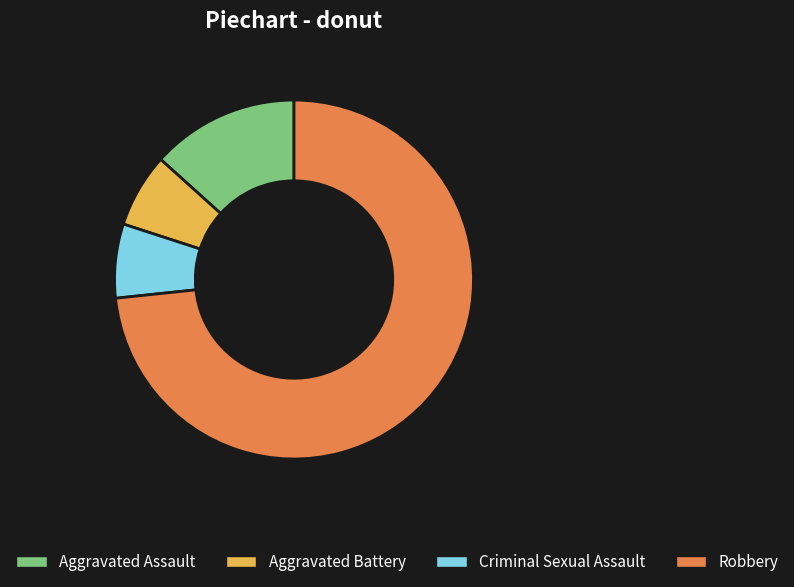

Is the sum of Robbery and Aggravated Assault greater than half?

Yes